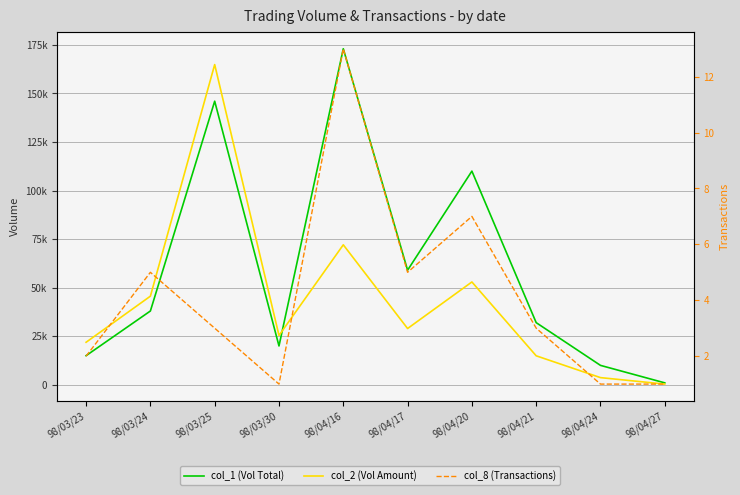

Which label corresponds to the smallest value in the chart?

98/03/30